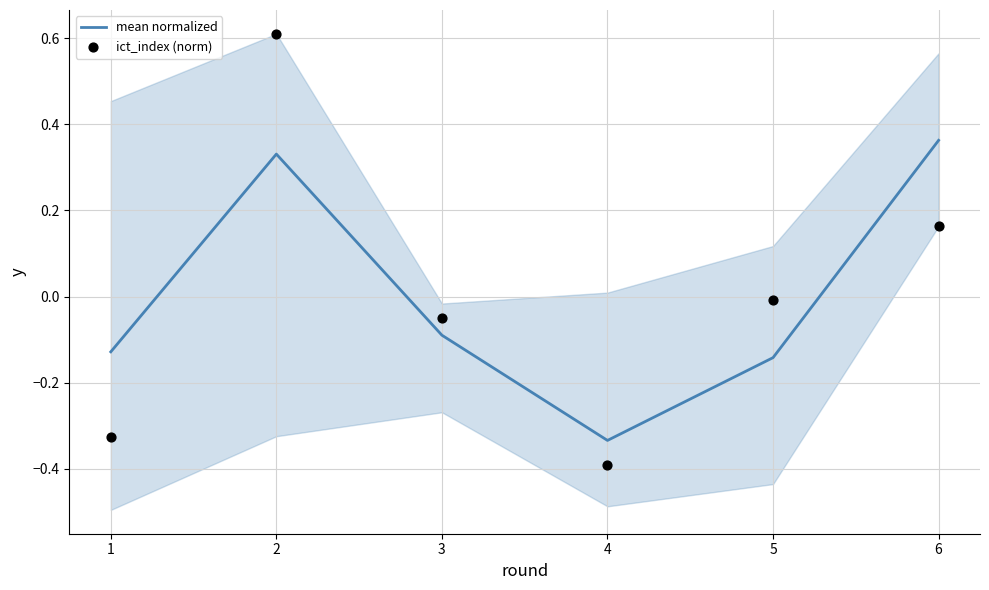

Which series reaches the maximum Y coordinate?

ict_index (norm)